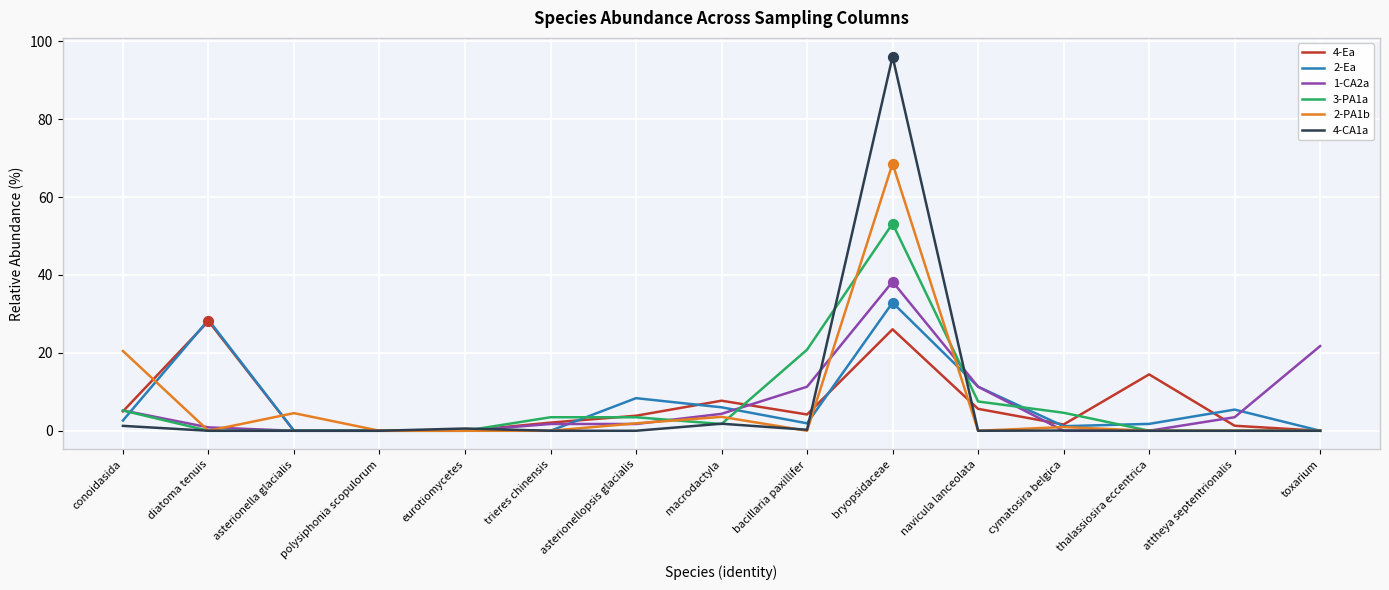

At which category is the sum across all series the highest?

bryopsidaceae